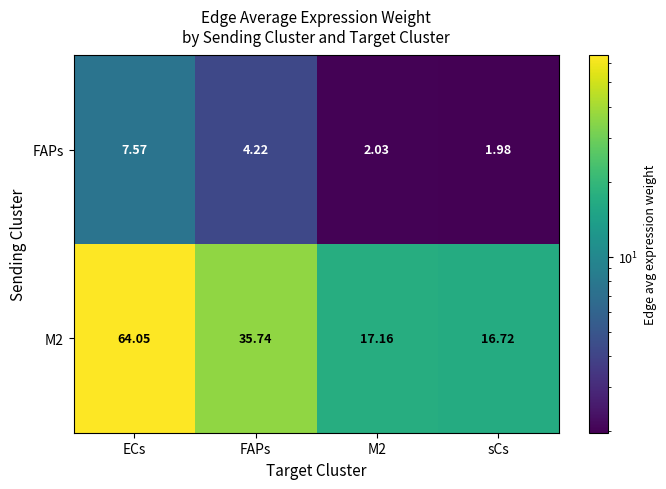

At which category is the sum across all series the highest?

ECs